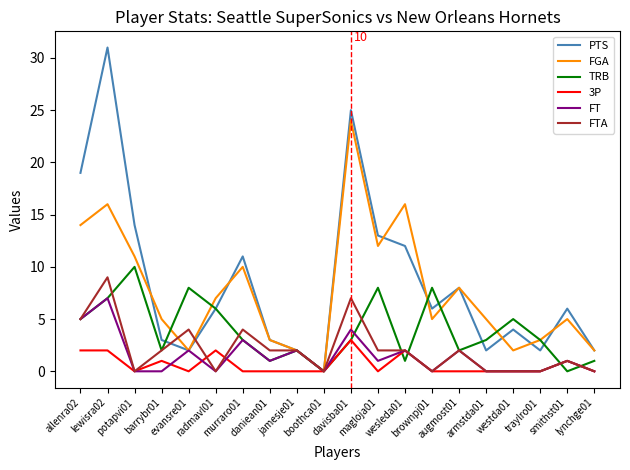

What is the difference between the maximum and minimum values in the PTS series?

31